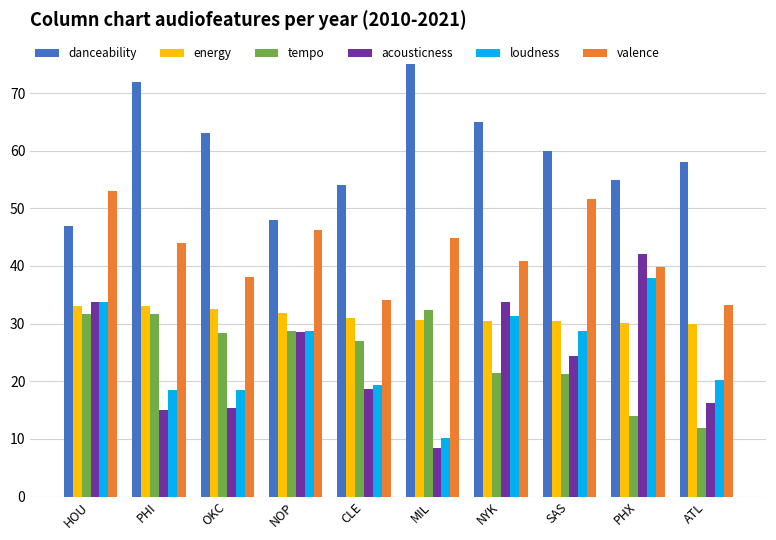

What is the average value of the acousticness series?

23.6